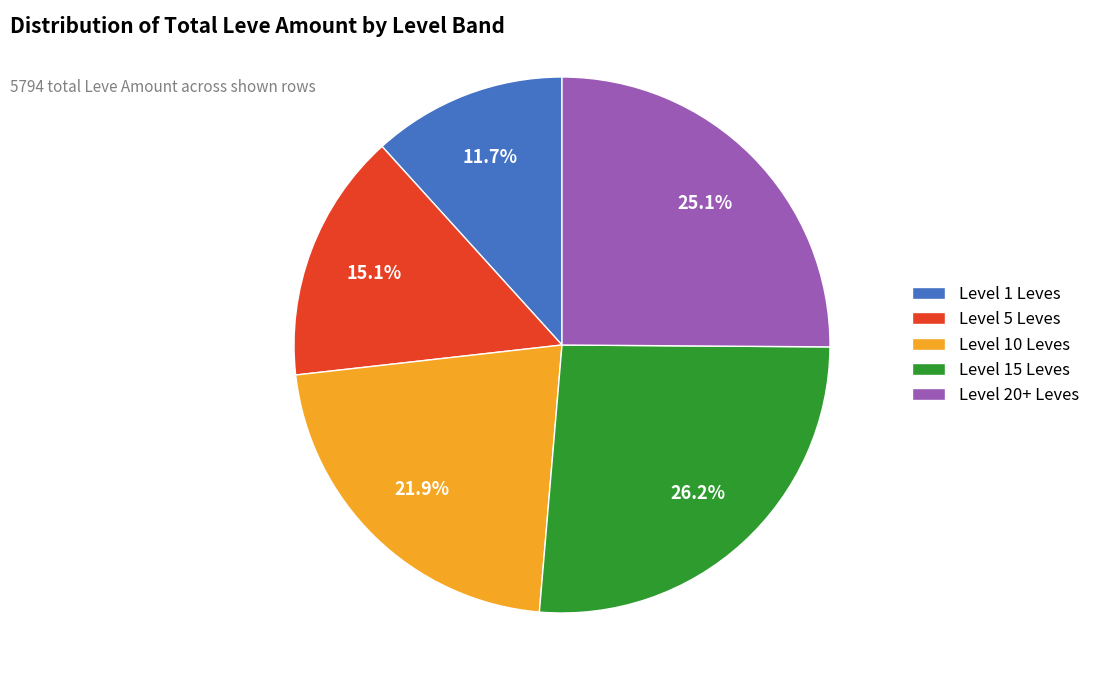

Approximately how many times larger is the value at Level 15 Leves compared to Level 1 Leves?

2.2